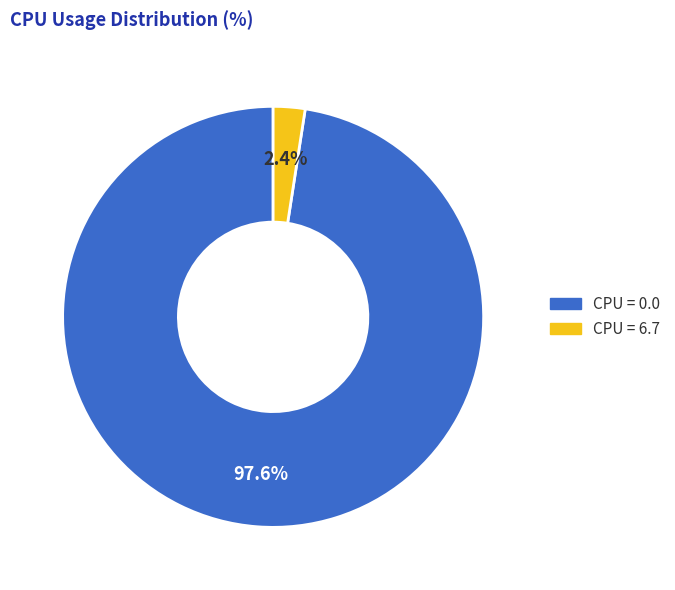

Is there a majority slice in this chart?

Yes